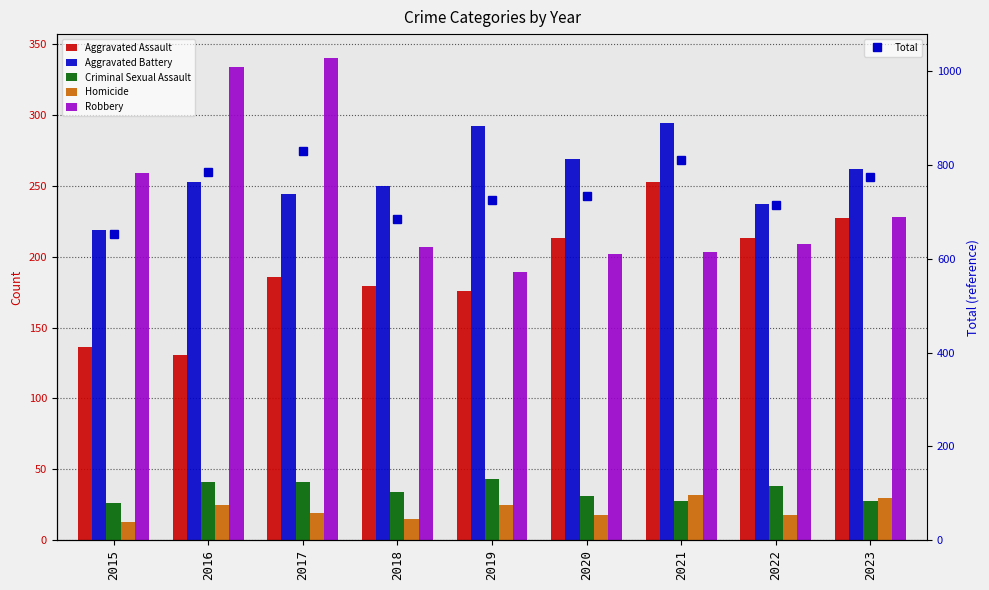

What is the greatest value displayed?

830